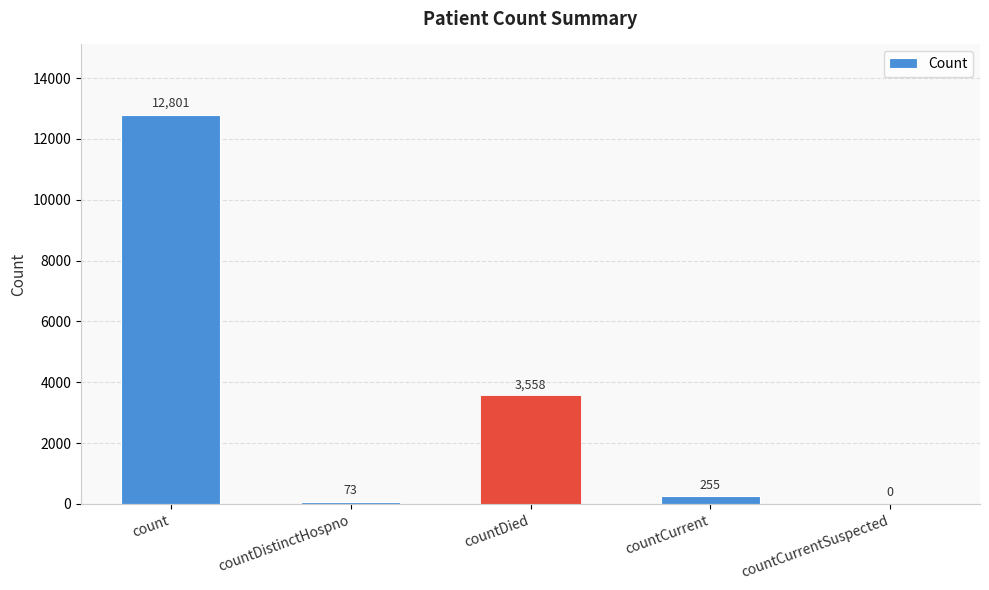

Reading left to right, what are all the values shown in this chart?

count=12801	countDistinctHospno=73	countDied=3558	countCurrent=255	countCurrentSuspected=0